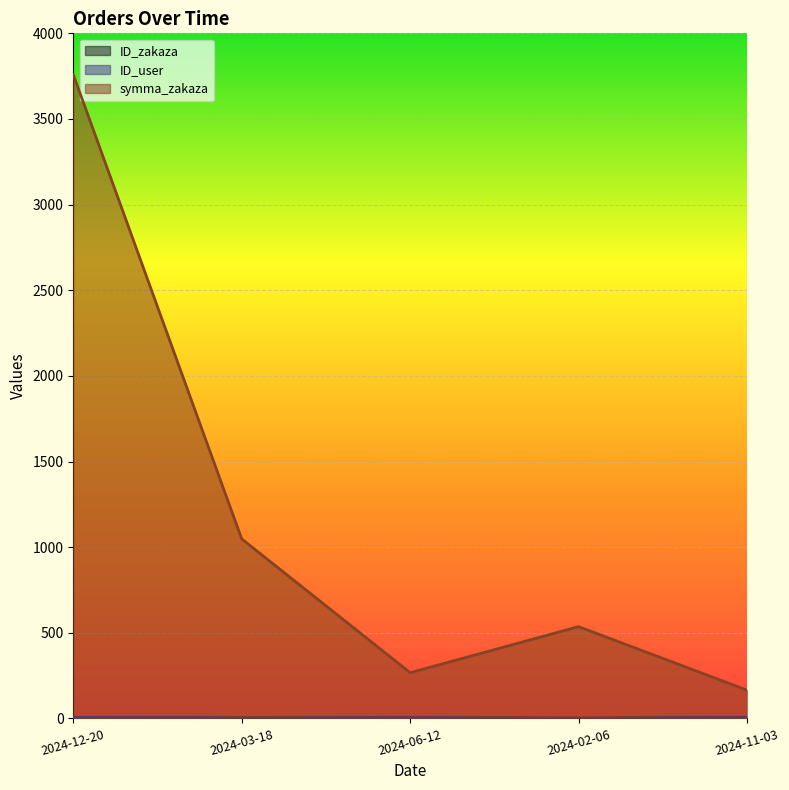

Read the symma_zakaza value at 2024-11-03, to the nearest 50.

150